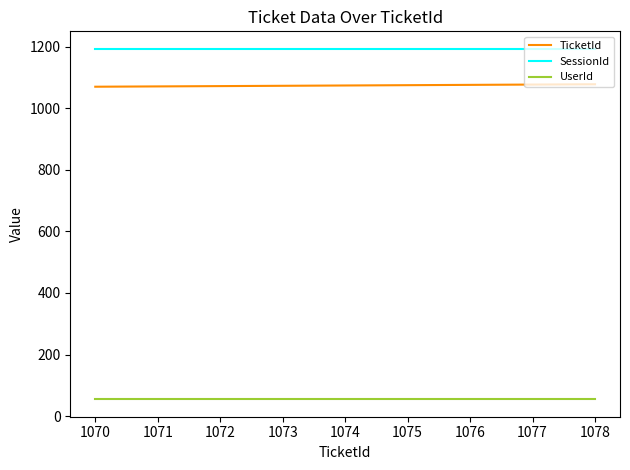

Is the value of SessionId at 1070 greater than the value of TicketId at 1078?

Yes